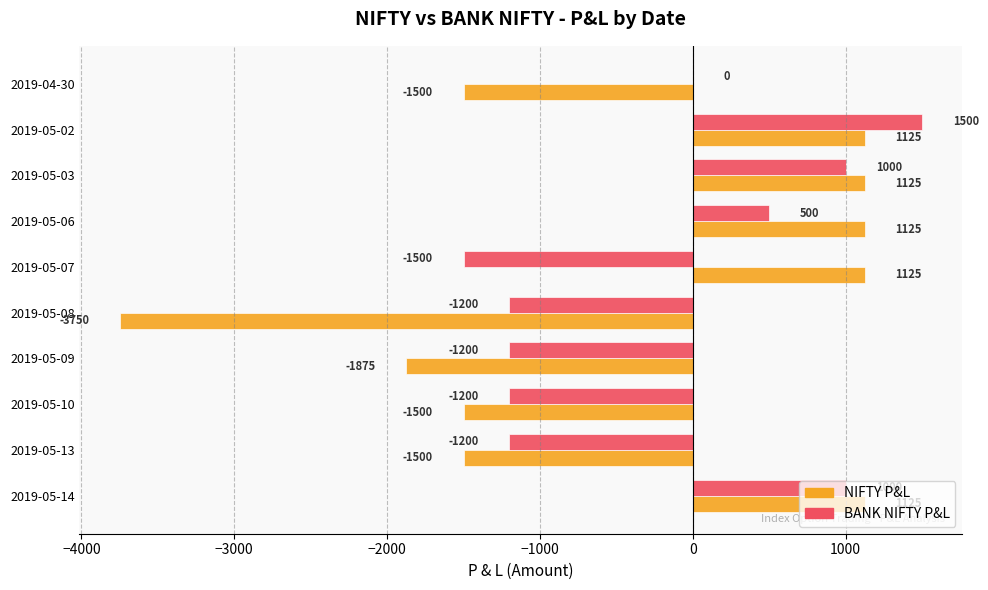

Which series changed the most between 2019-05-13 and 2019-05-09?

NIFTY P&L